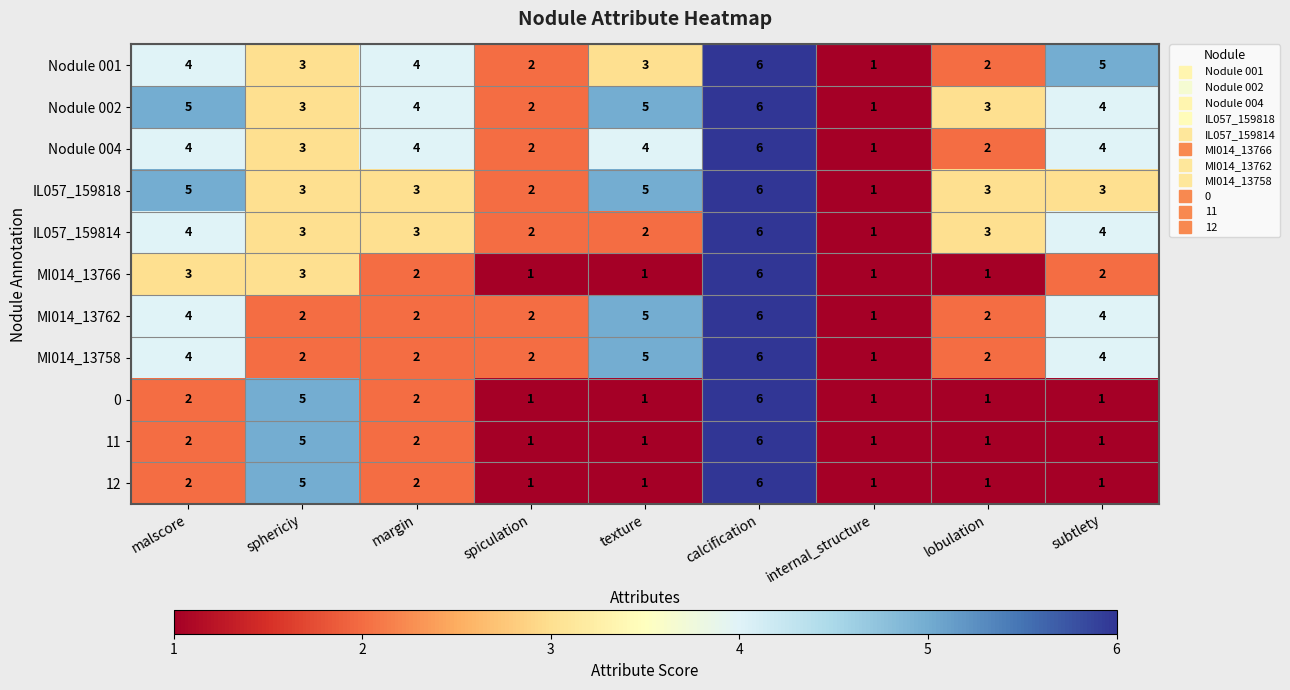

The IL057_159818 series shows 7 at texture. True or false?

False